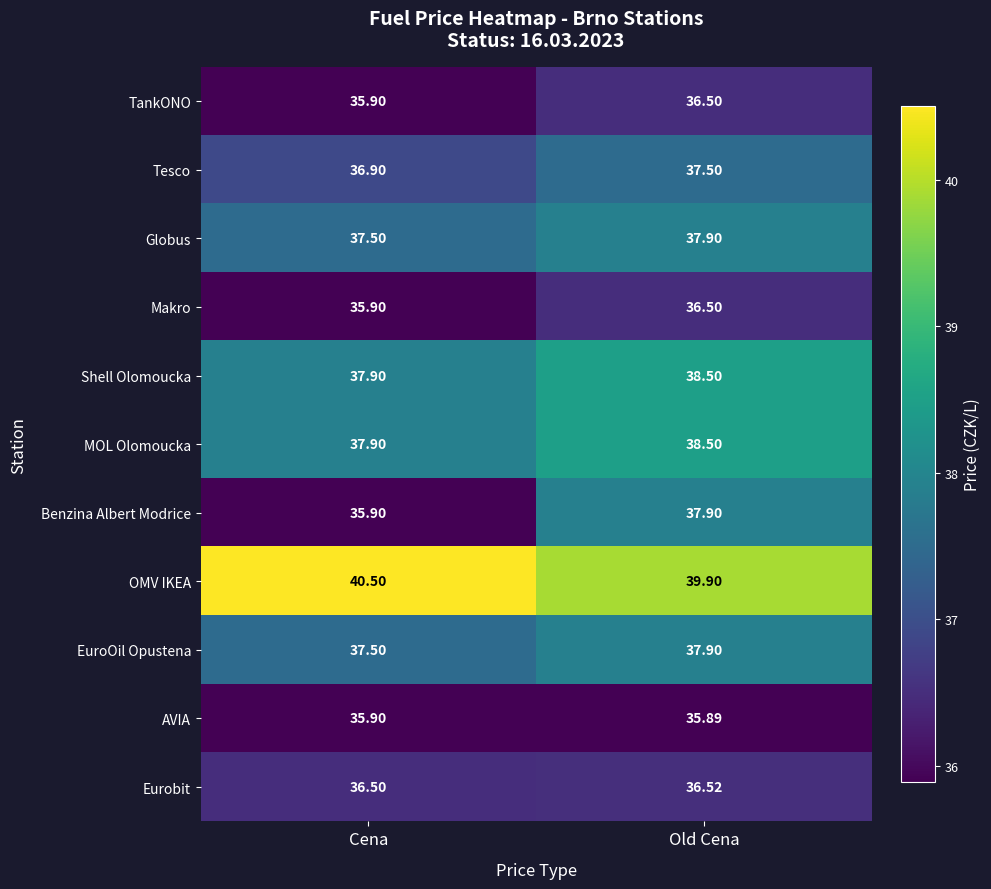

Where is Benzina Albert Modrice nearest to the value 36?

Cena